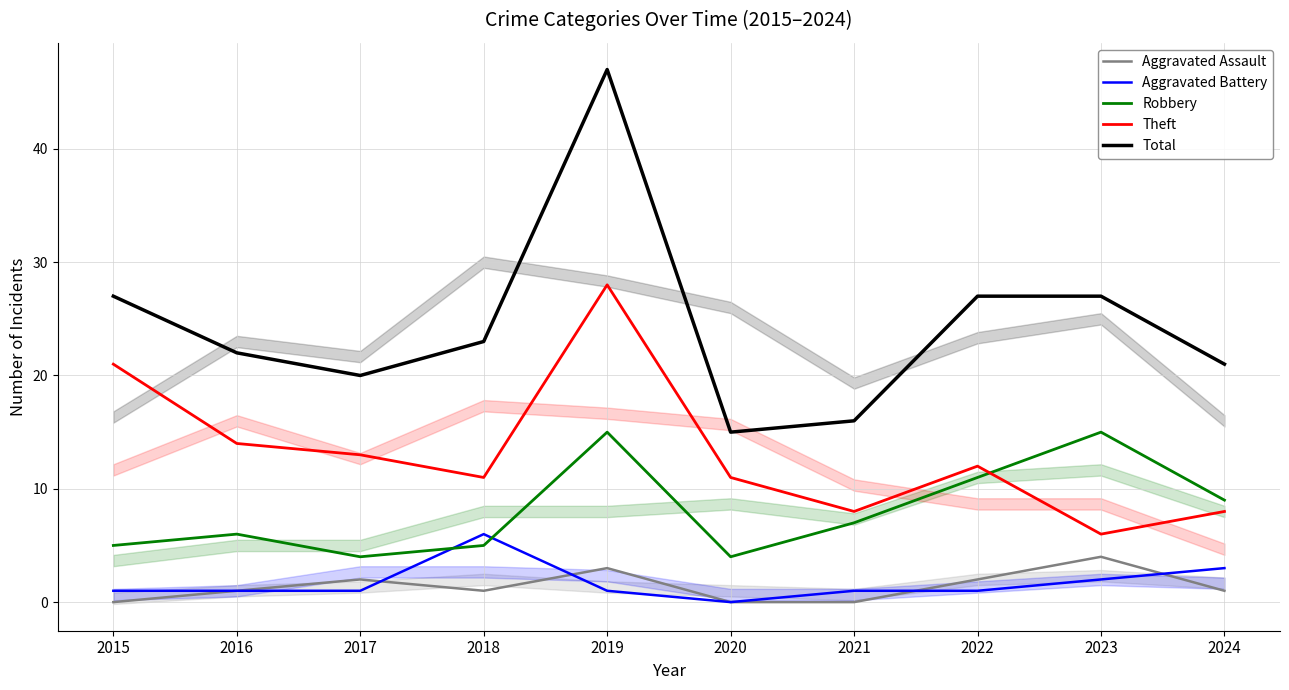

At which category does Total reach its first local peak?

2019